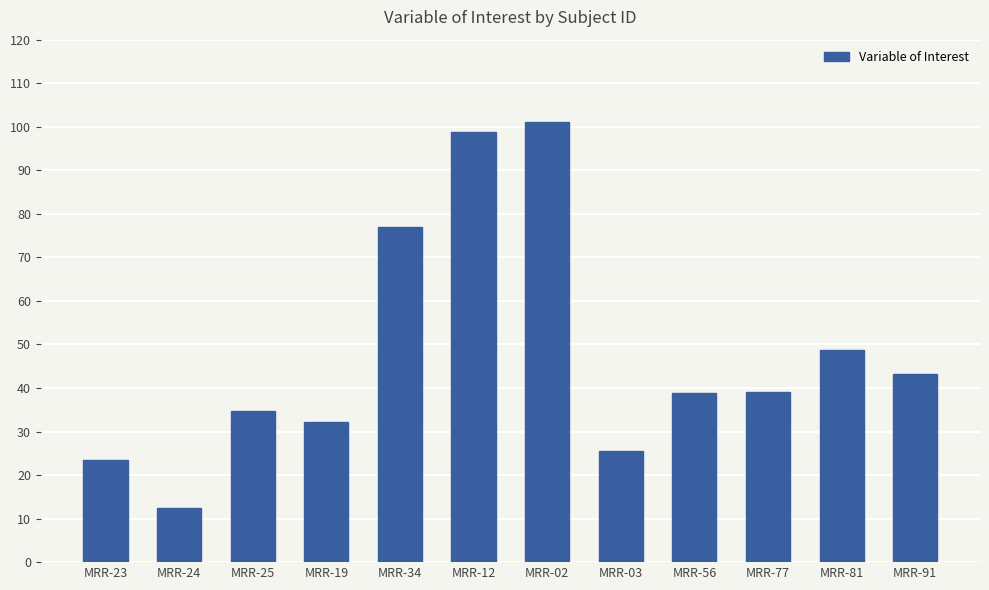

Between MRR-91 and MRR-03, which is larger?

MRR-91